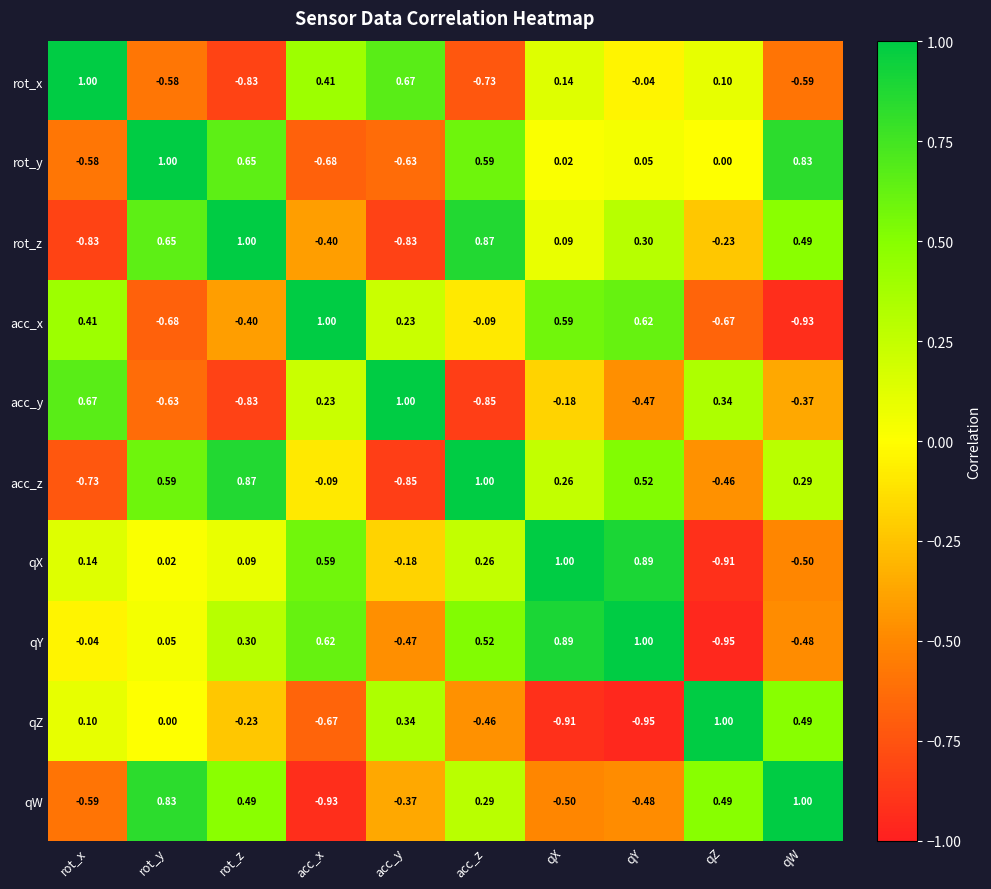

Rank the series at acc_y from highest to lowest value.

acc_y, rot_x, qZ, acc_x, qX, qW, qY, rot_y, rot_z, acc_z